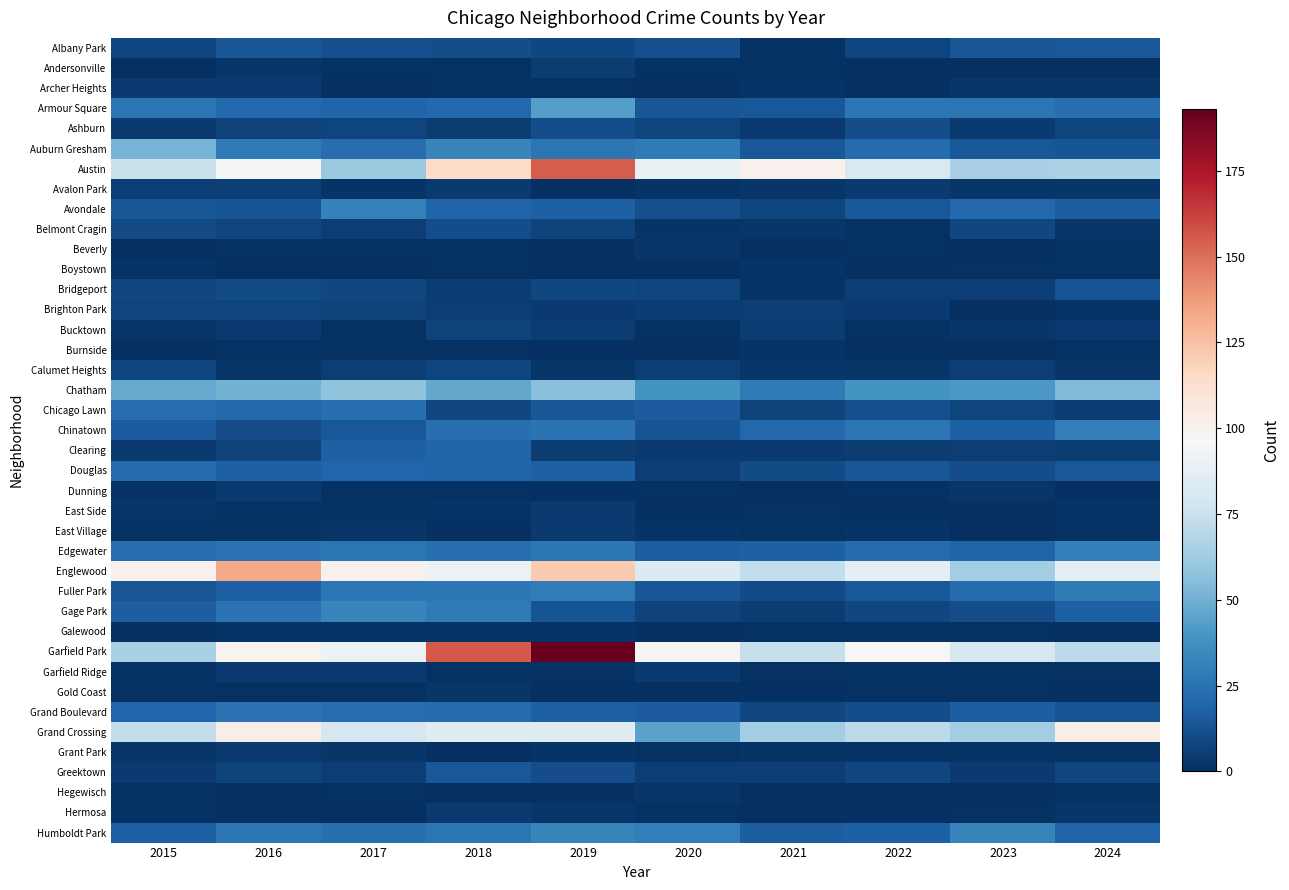

Which series has the largest total across all categories?

Garfield Park